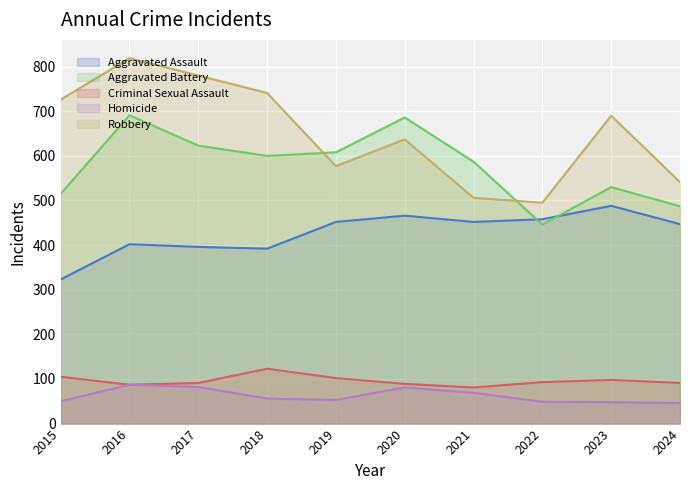

How many interior local valleys does the Robbery series have?

2